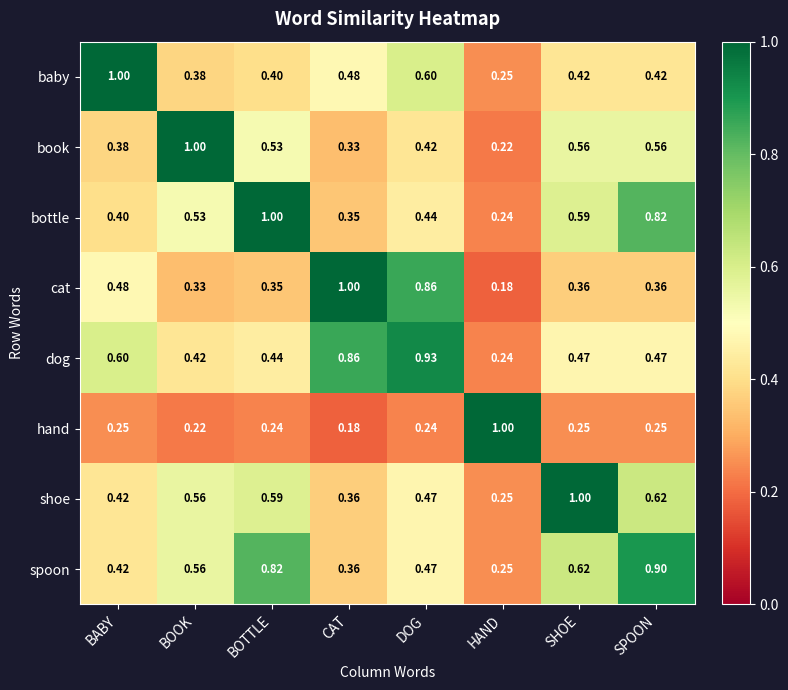

Is the value of baby at BOOK greater than the value of shoe at SPOON?

No